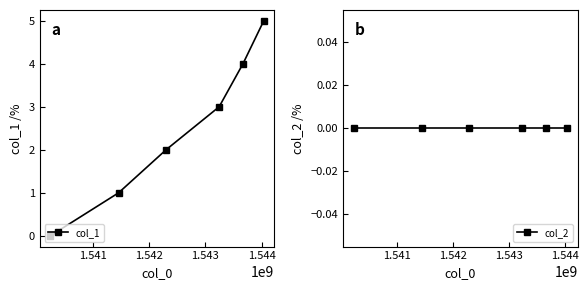

How many data points in col_1 are less than 3?

3